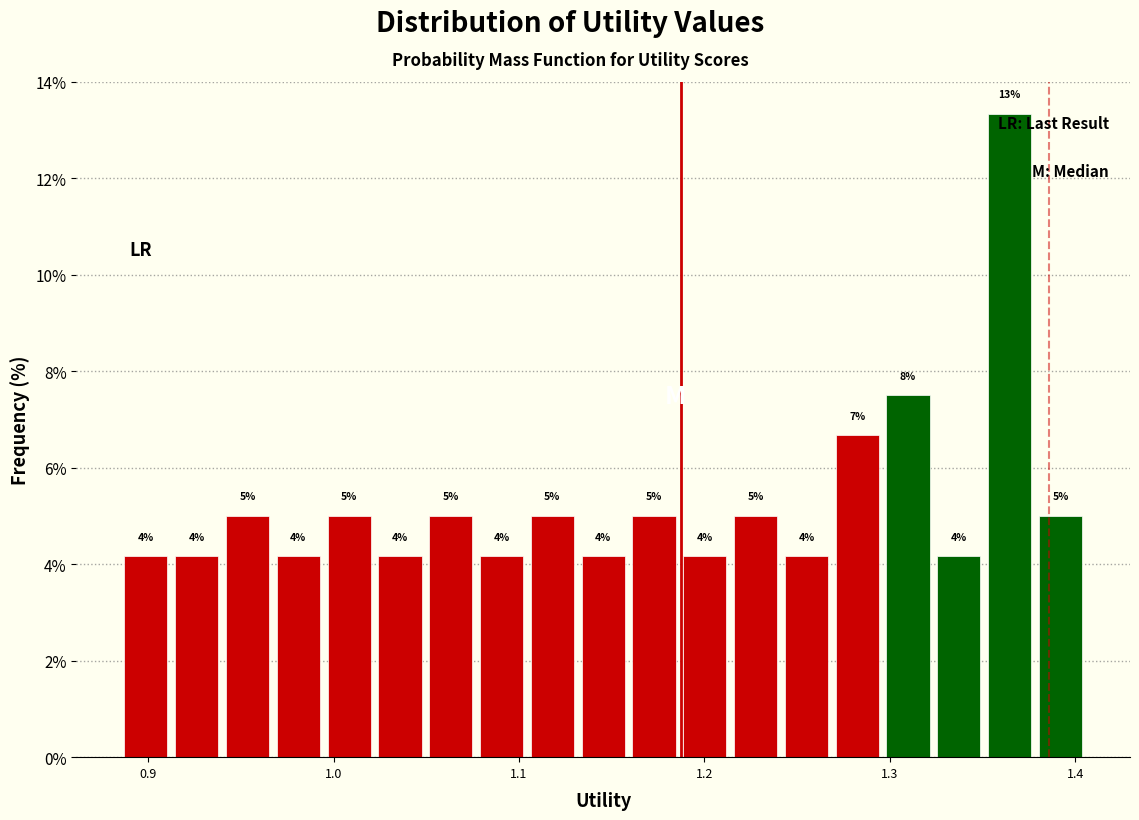

Read against the x-axis, roughly where is the centre of the tallest bar?

1.36